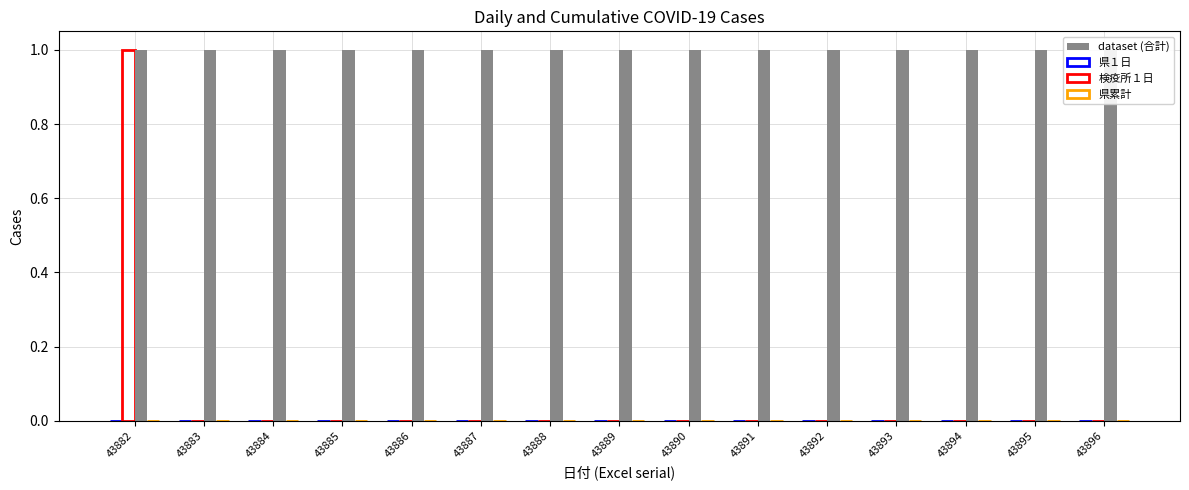

The 県１日 series shows 0 at 43889. True or false?

True